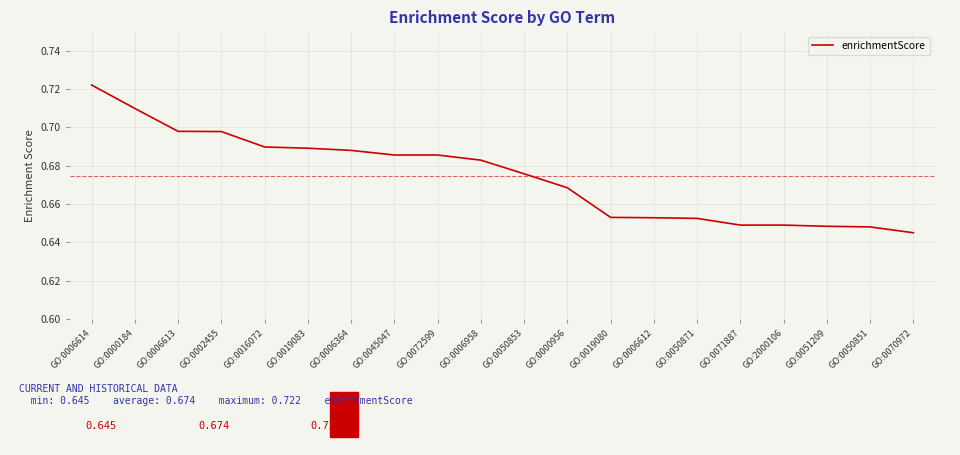

Which has a higher value, GO:0000956 or GO:0002455?

GO:0002455